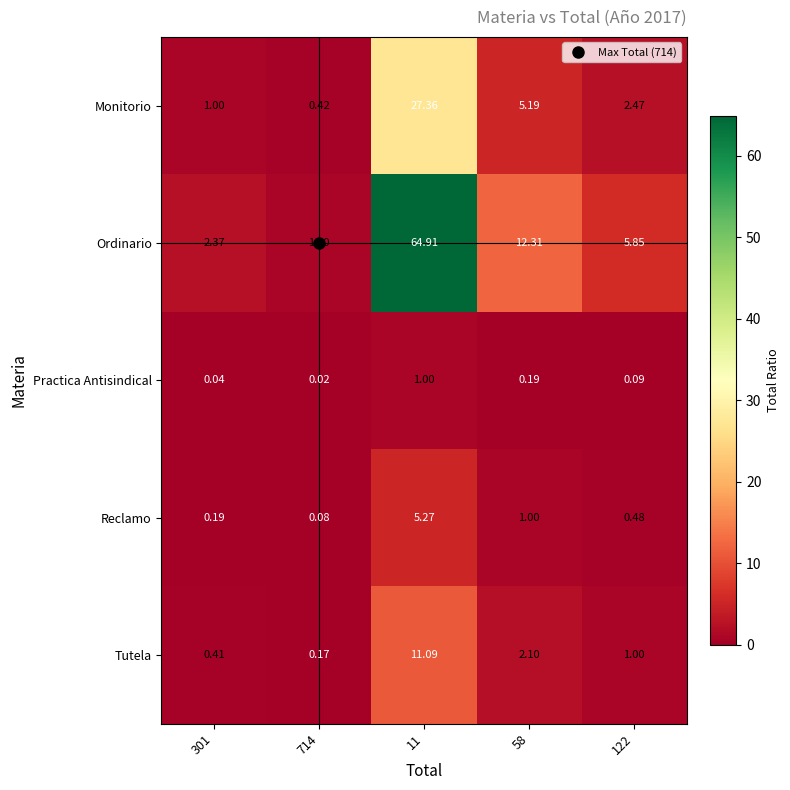

Is the value of Reclamo at 714 greater than the value of Practica Antisindical at 11?

No